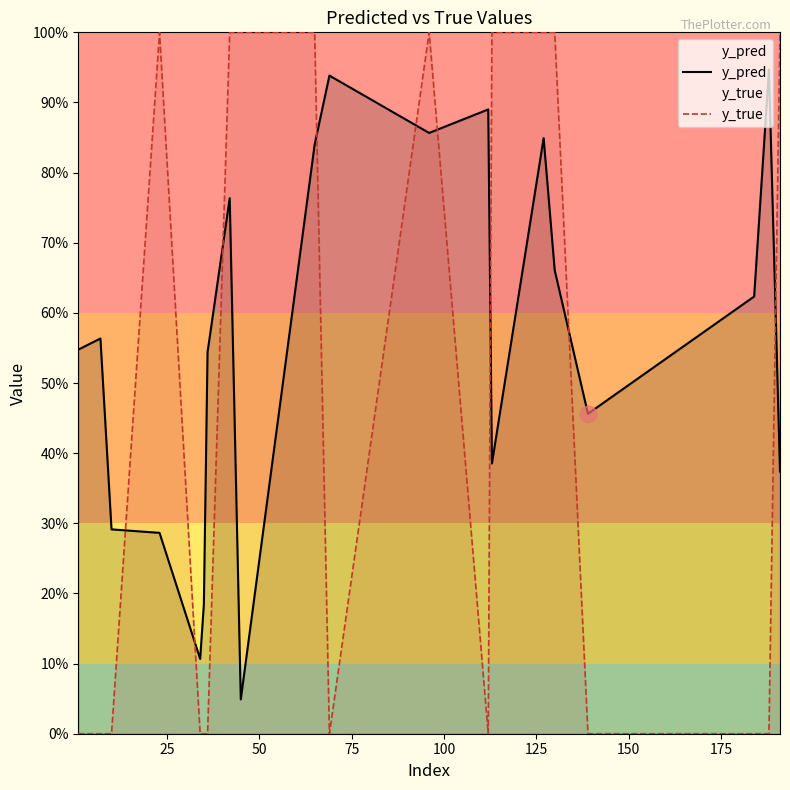

True or false: y_pred has more than 0 points higher than both neighbors.

True